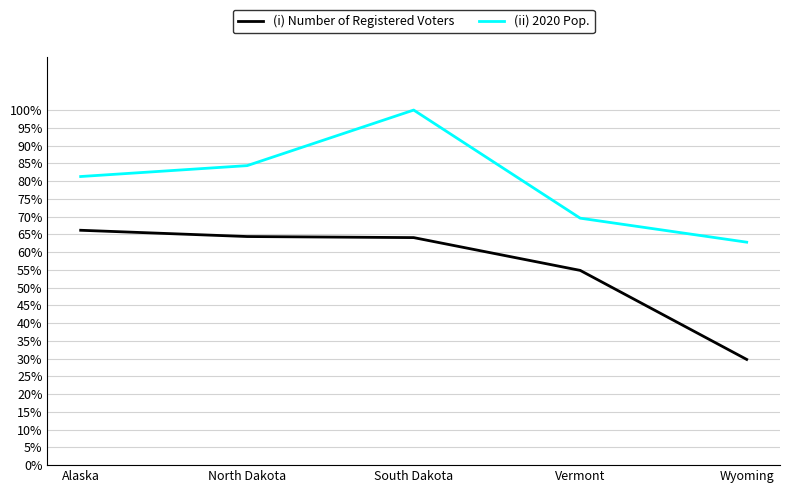

Does the chart have visible grid lines?

Yes